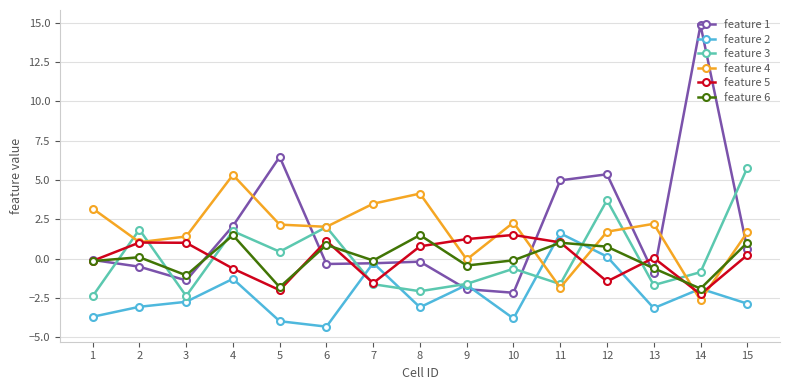

What is the sum of all feature 5 values?

-0.1